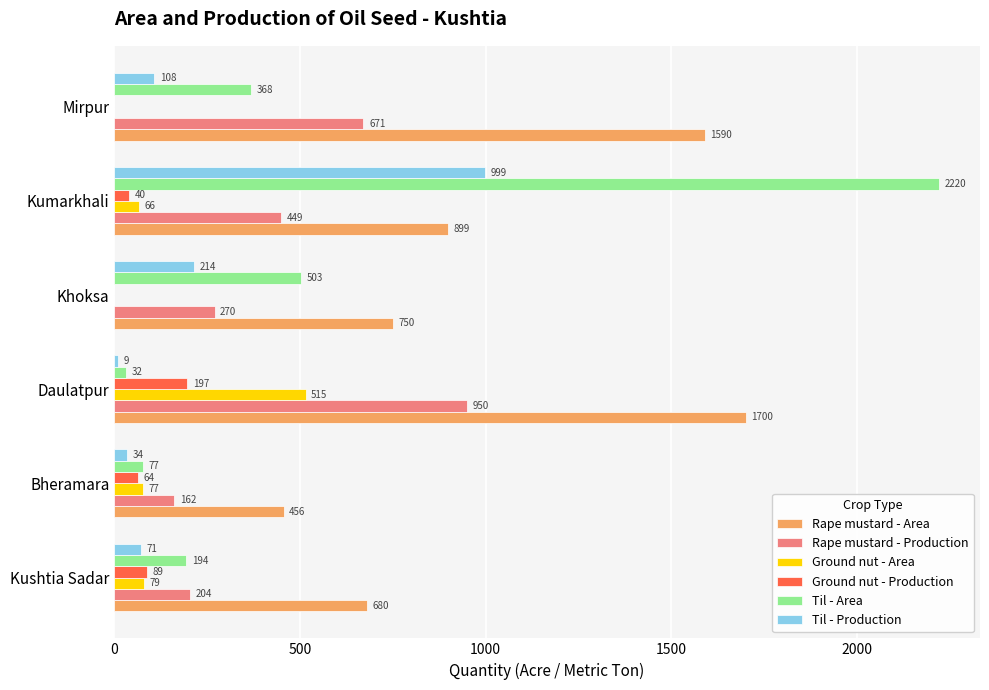

Is the value of Rape mustard - Production at Daulatpur greater than the value of Rape mustard - Area at Mirpur?

No